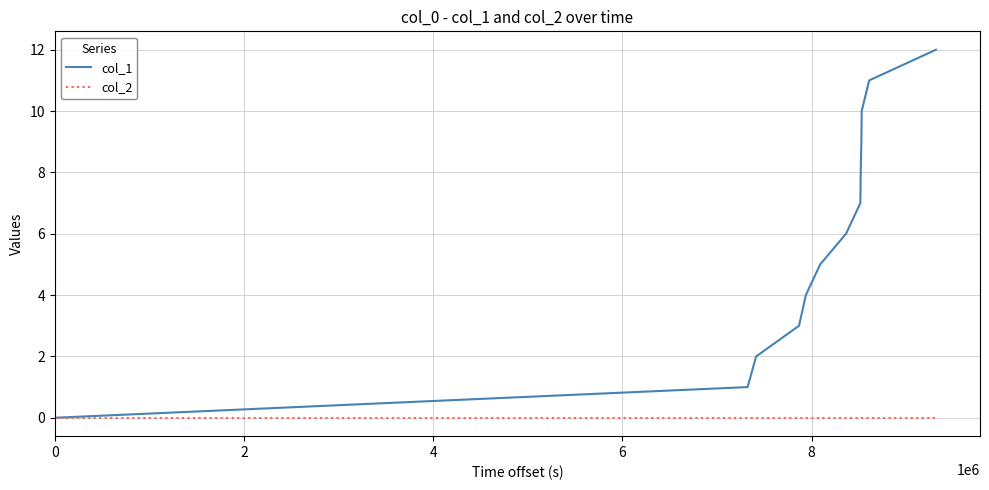

Which series has the widest spread of values?

col_1